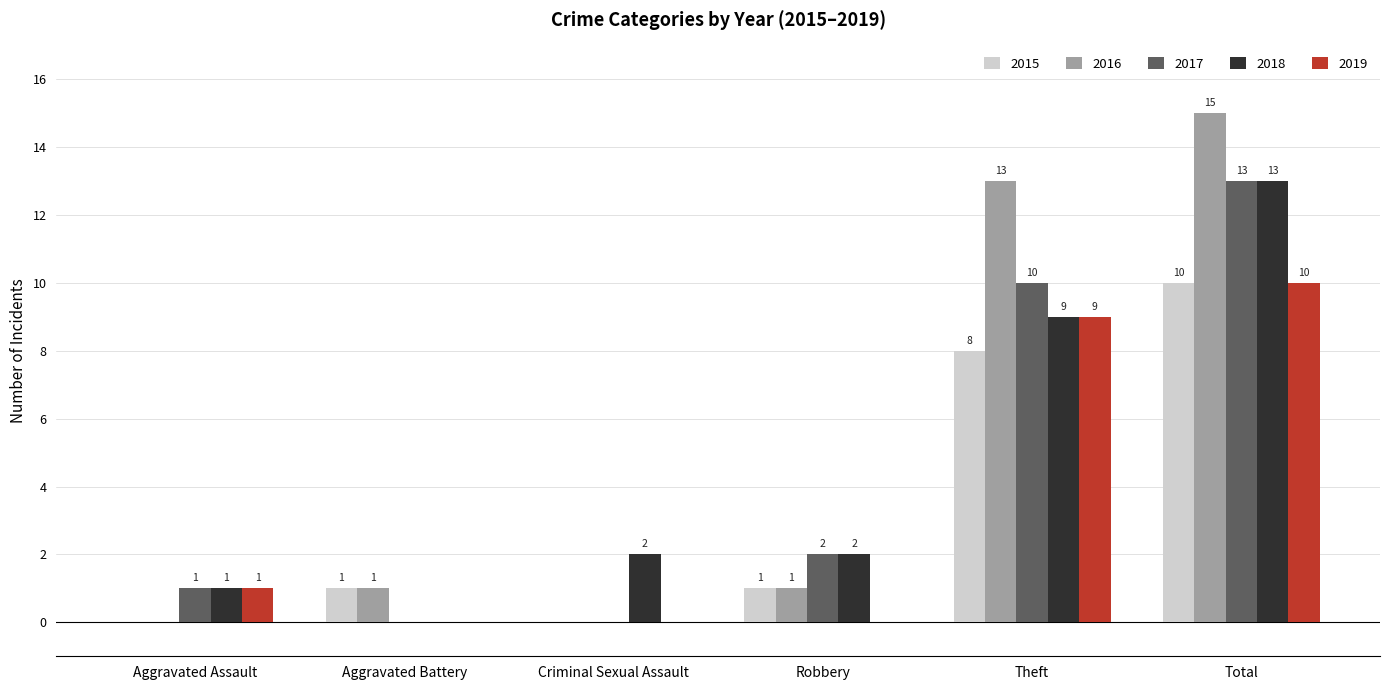

Between Criminal Sexual Assault and Robbery, which series saw the biggest shift?

2017